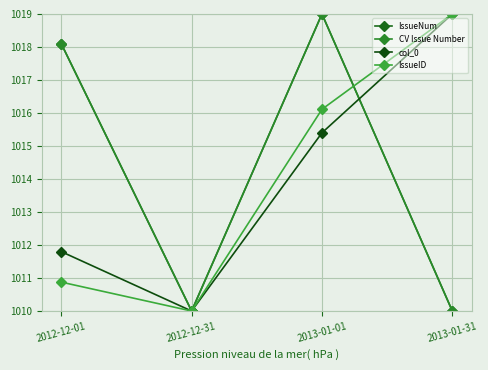

Does the chart have visible grid lines?

Yes